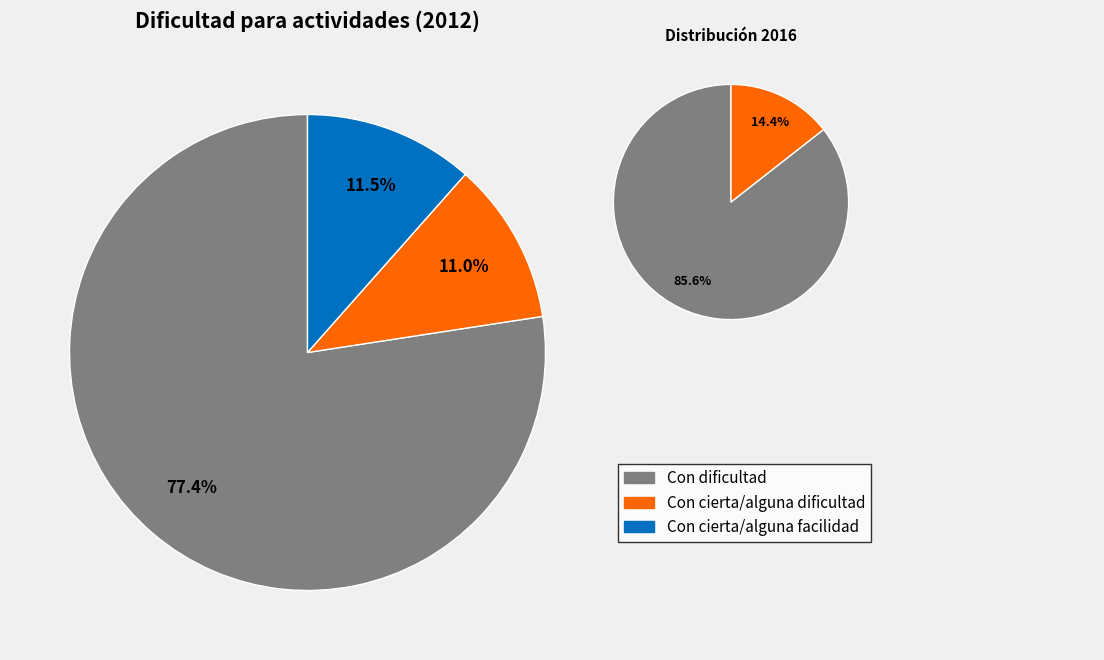

Is it true that 3 is 0% of the pie?

True